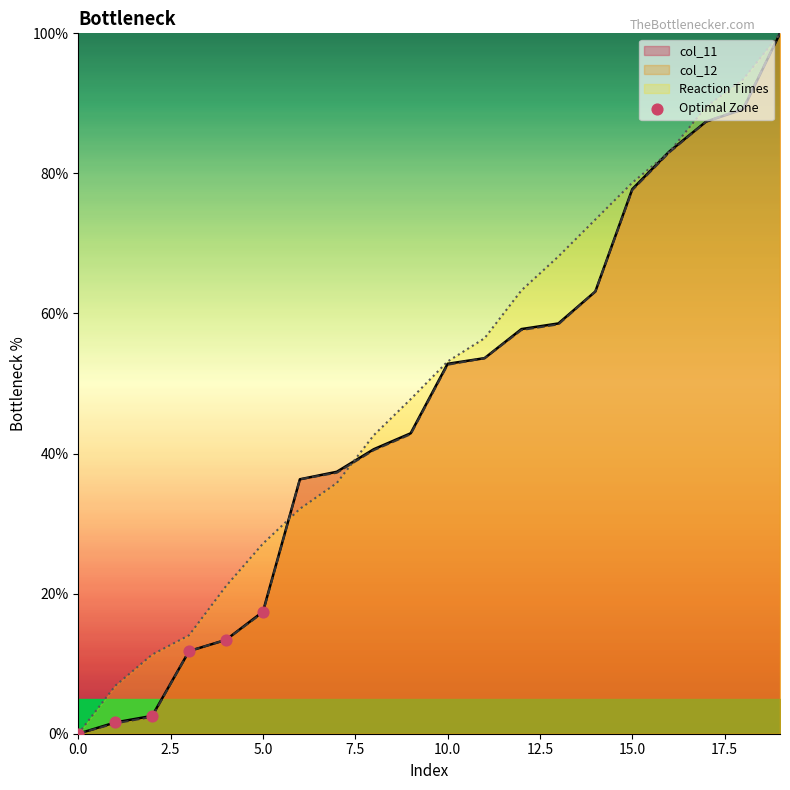

Which series has the largest total across all categories?

Reaction Times